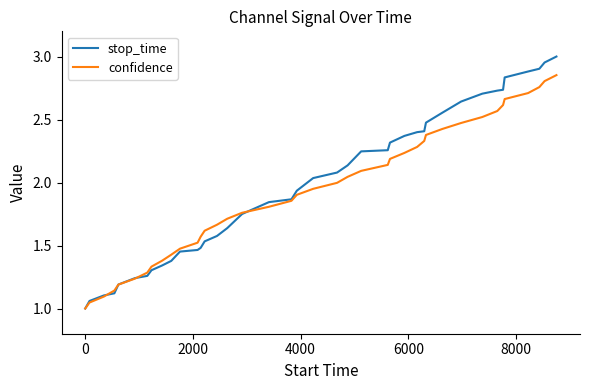

List the series in order of their peak value, lowest first.

confidence, stop_time